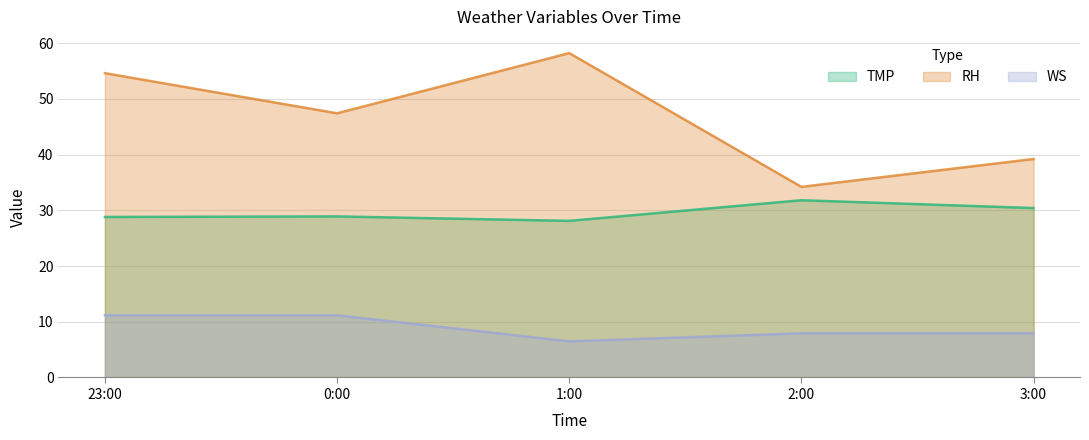

What is the approximate value of TMP at 3:00?

30.4